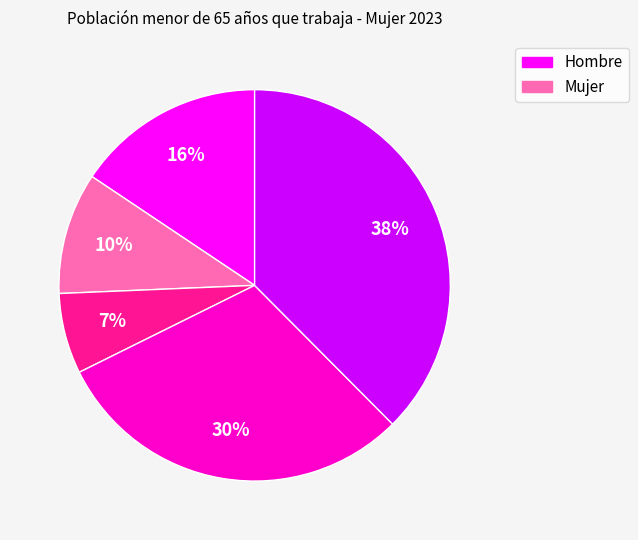

To the nearest percent, what is the difference between the largest and smallest slice percentages?

31%